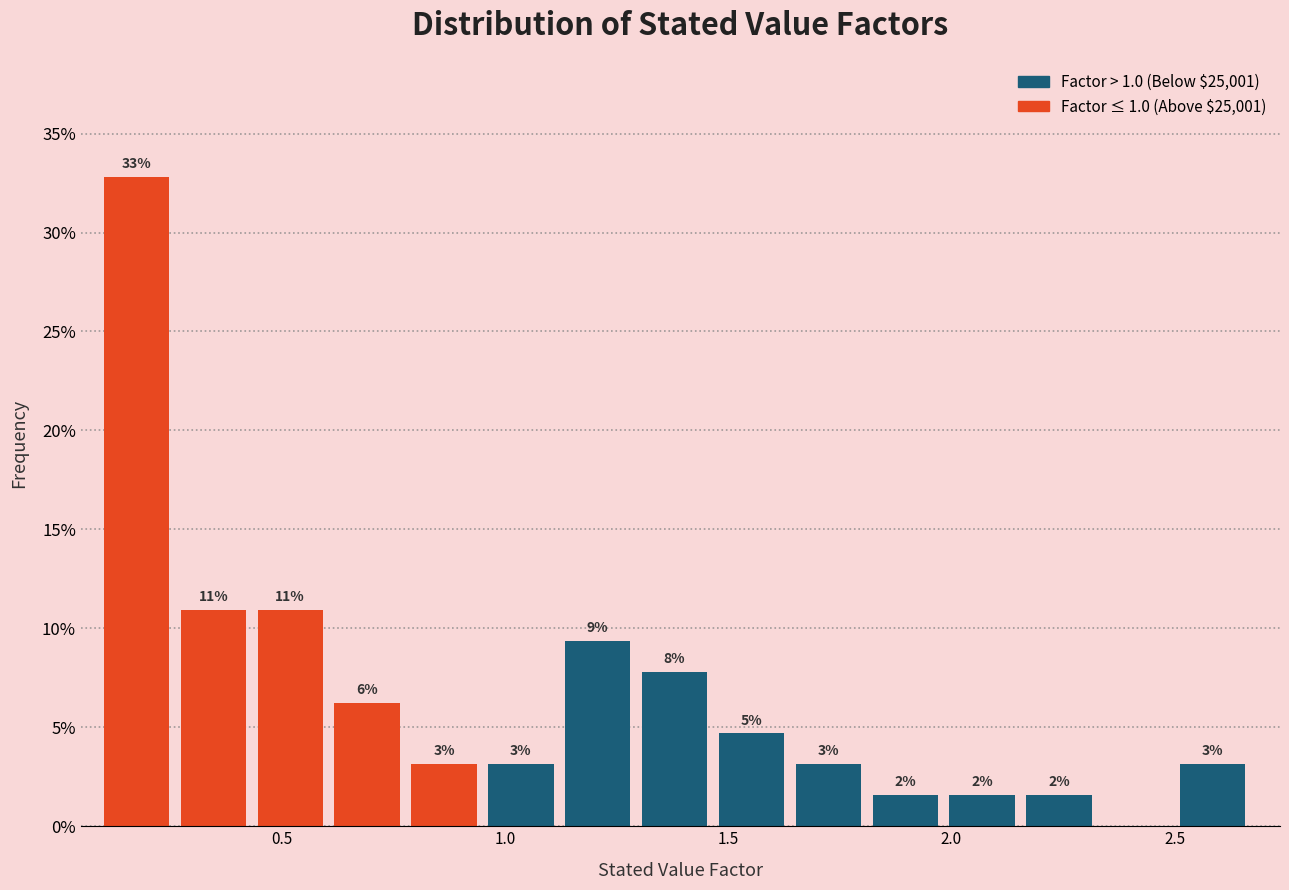

Around what value on the x-axis is the tallest bar? Give the approximate position of its centre, as read against the axis.

0.20